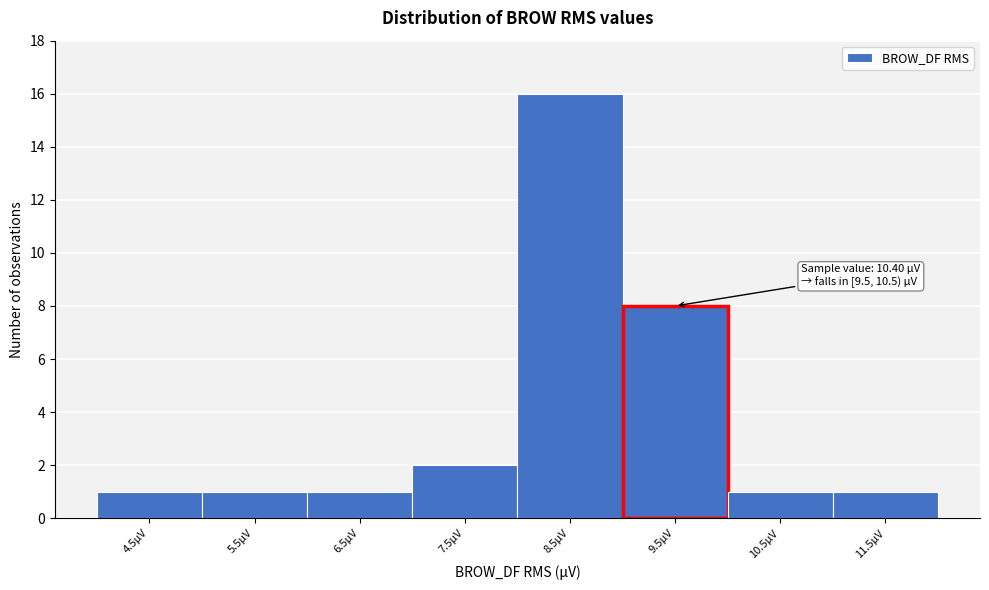

Reading right to left, transcribe all the data shown in this chart.

11.5µV=1	10.5µV=1	9.5µV=8	8.5µV=16	7.5µV=2	6.5µV=1	5.5µV=1	4.5µV=1